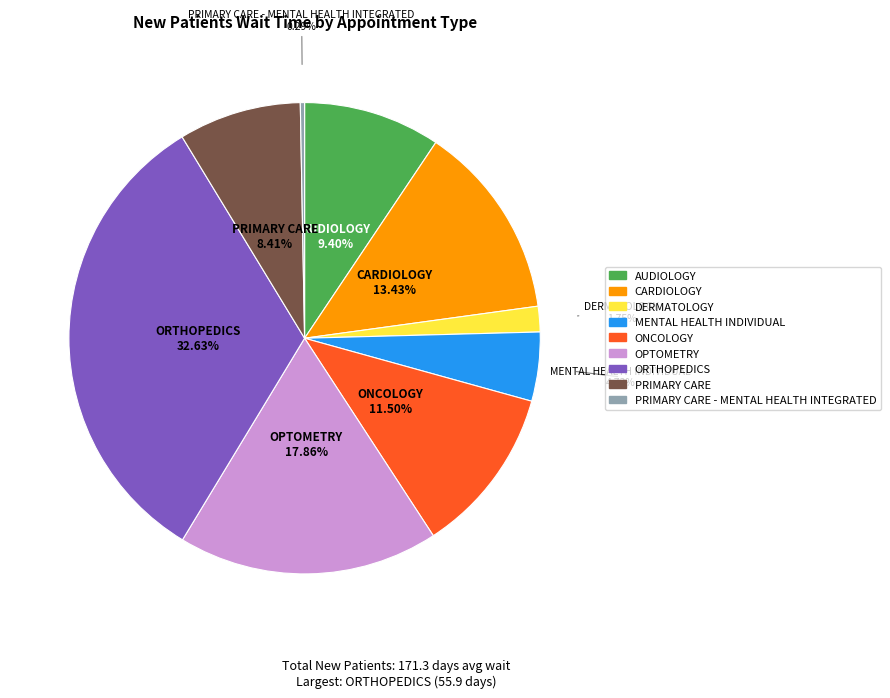

How many segments does this pie chart have?

9